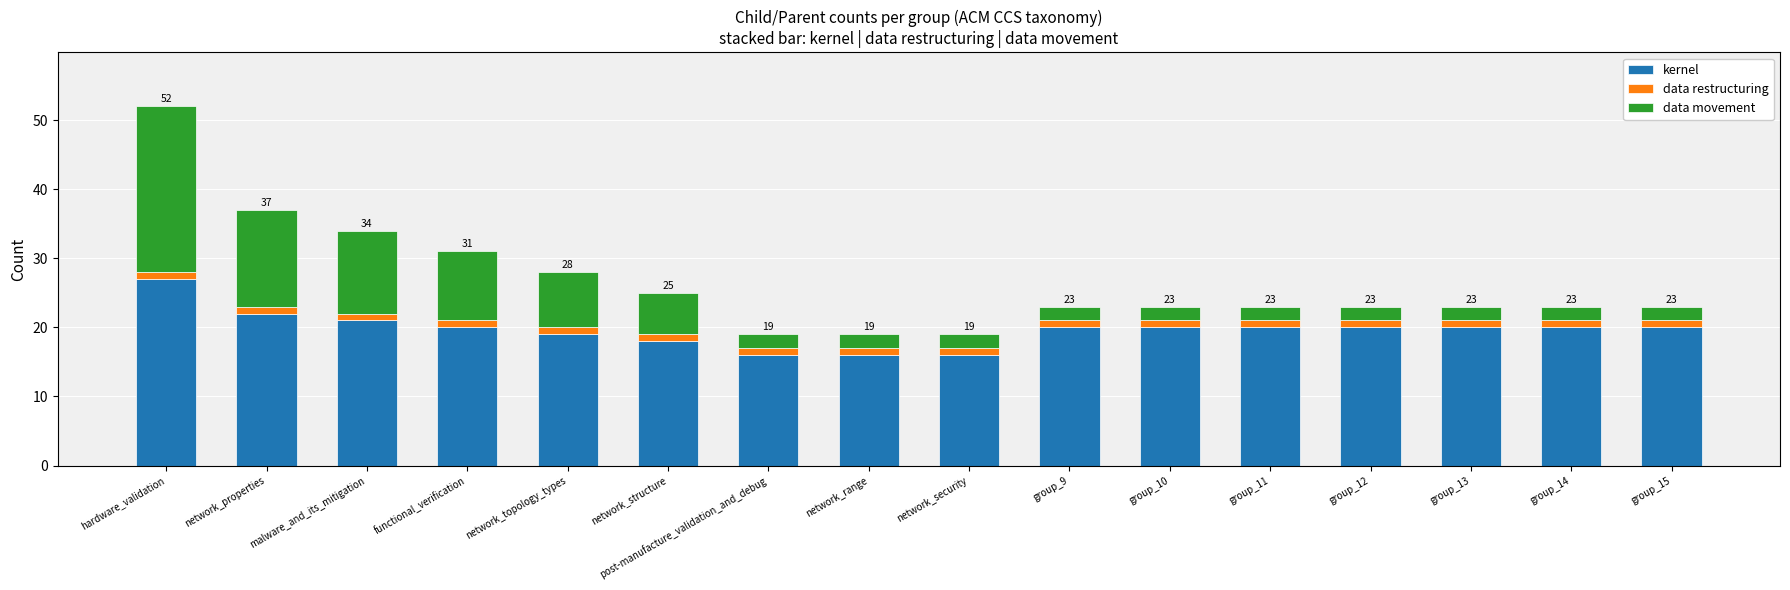

The value of kernel at group_11 is 20. True or false?

True